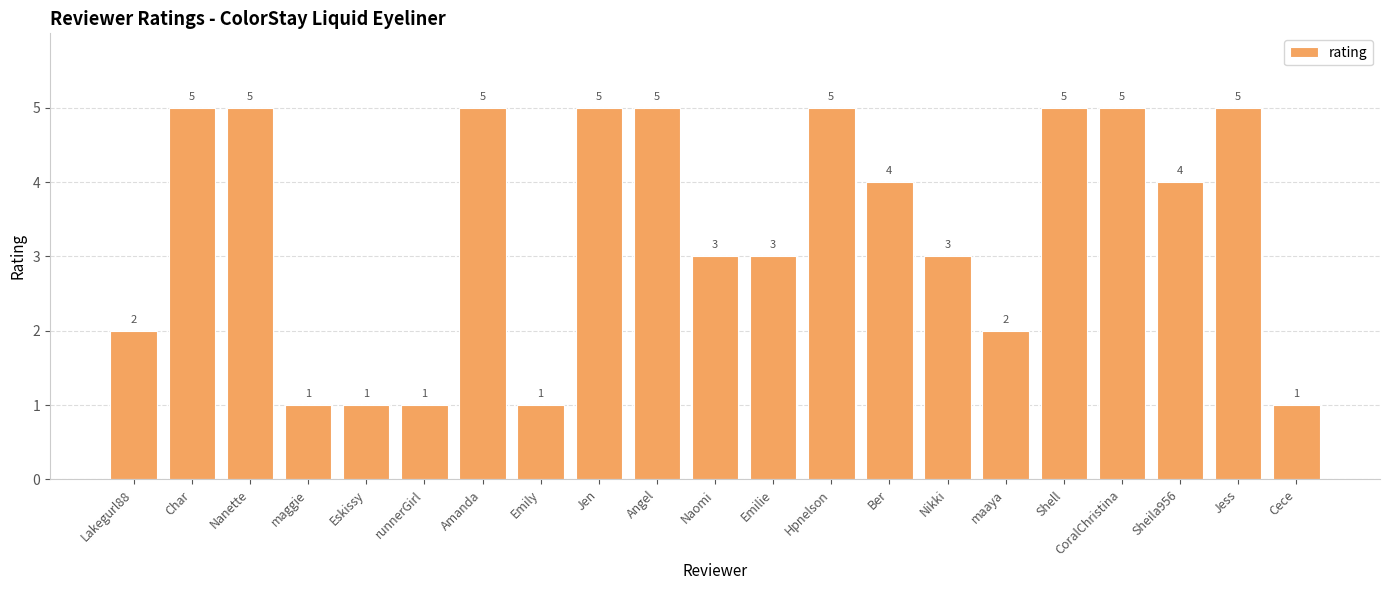

What is the change in value from Lakegurl88 to Ber?

+2